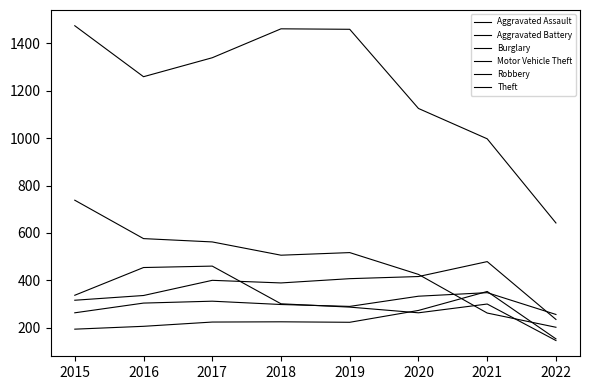

How many lines are shown in the chart?

6